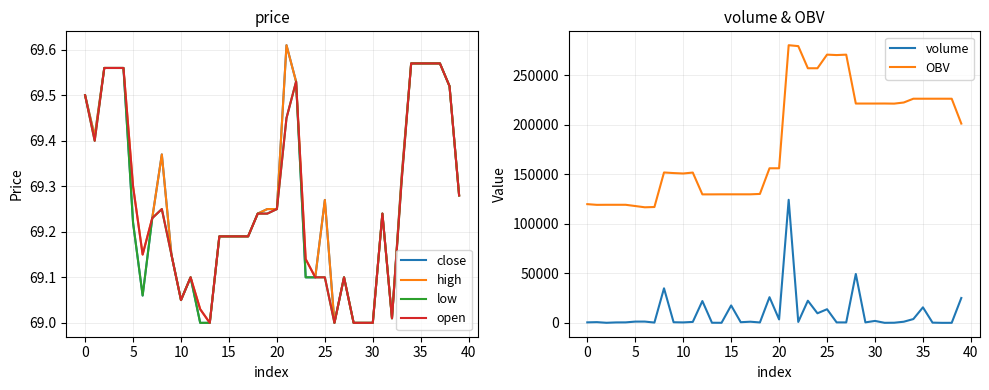

What is the lowest value of the OBV series?

116775.4